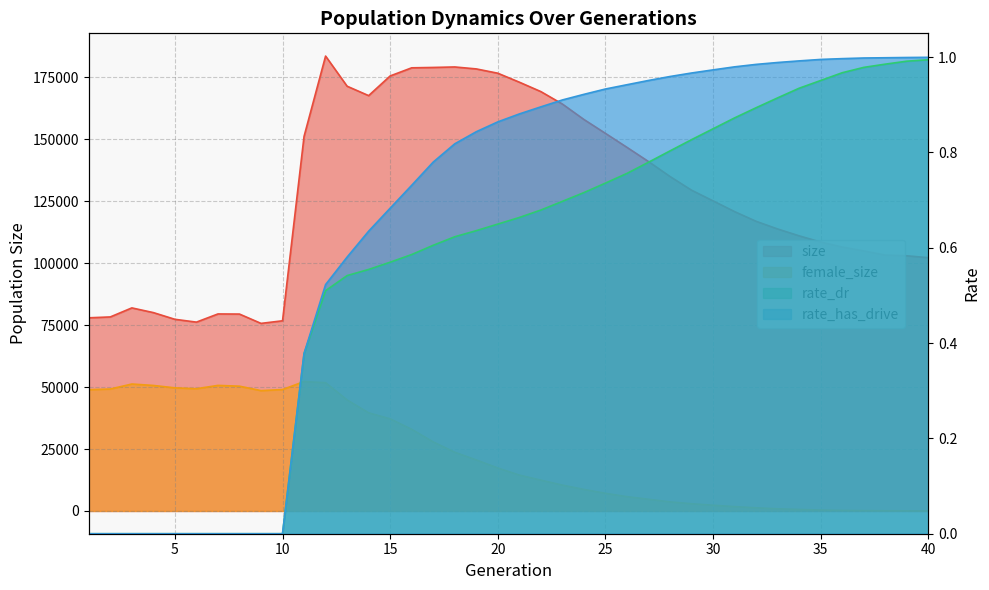

True or false: size and rate_dr cross at least once.

False